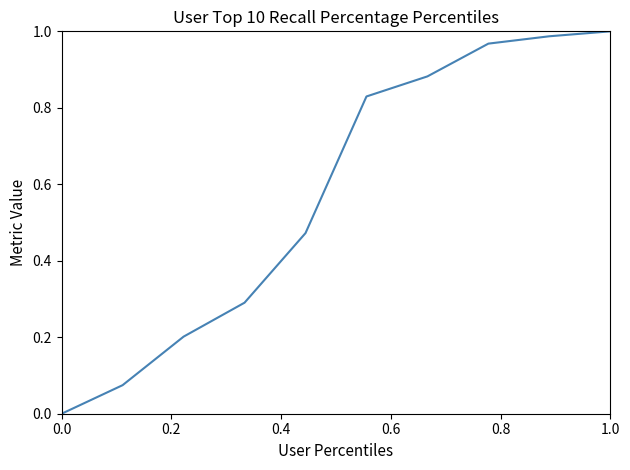

Count the number of categories in the chart.

10